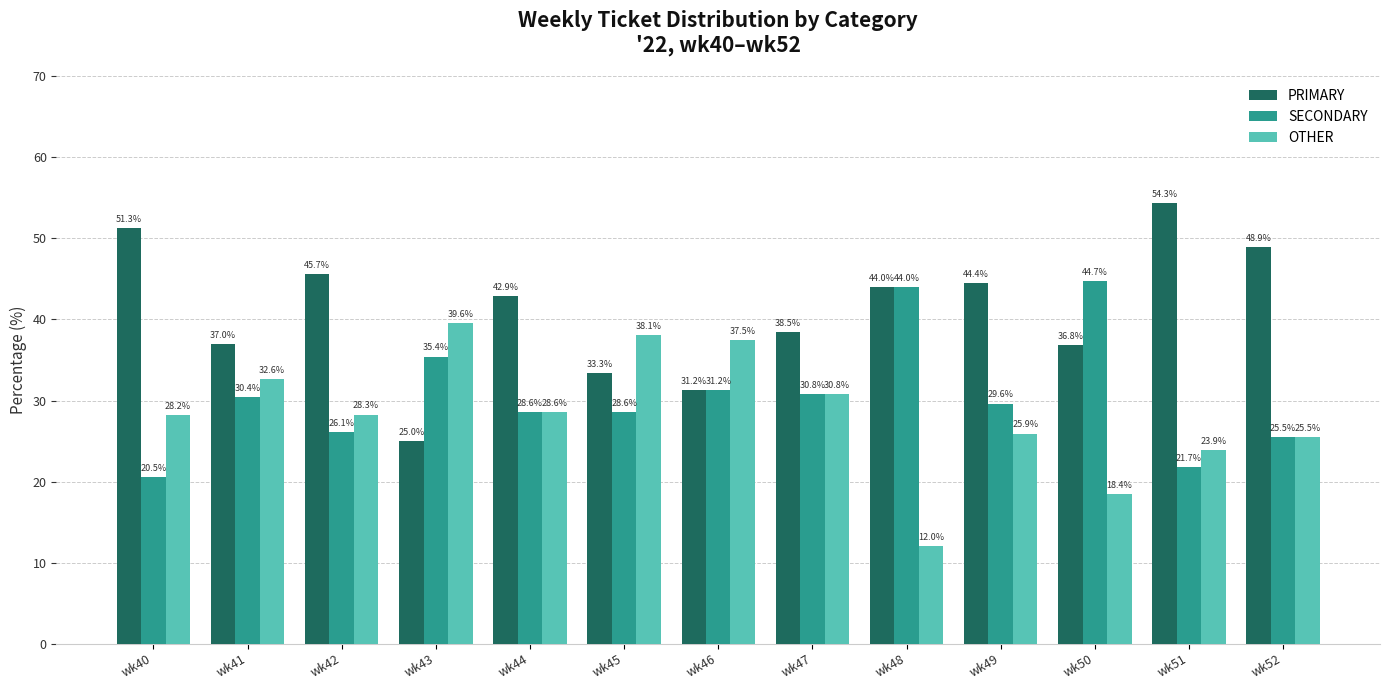

What is the total value across all series at wk43?

100.0